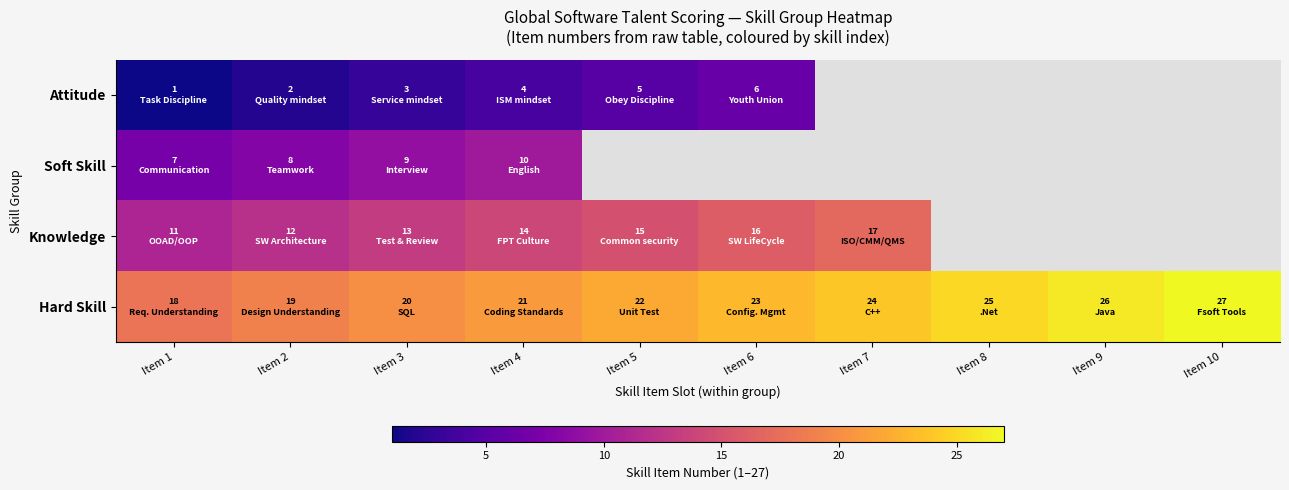

Where is Attitude nearest to the value 3?

Item 3